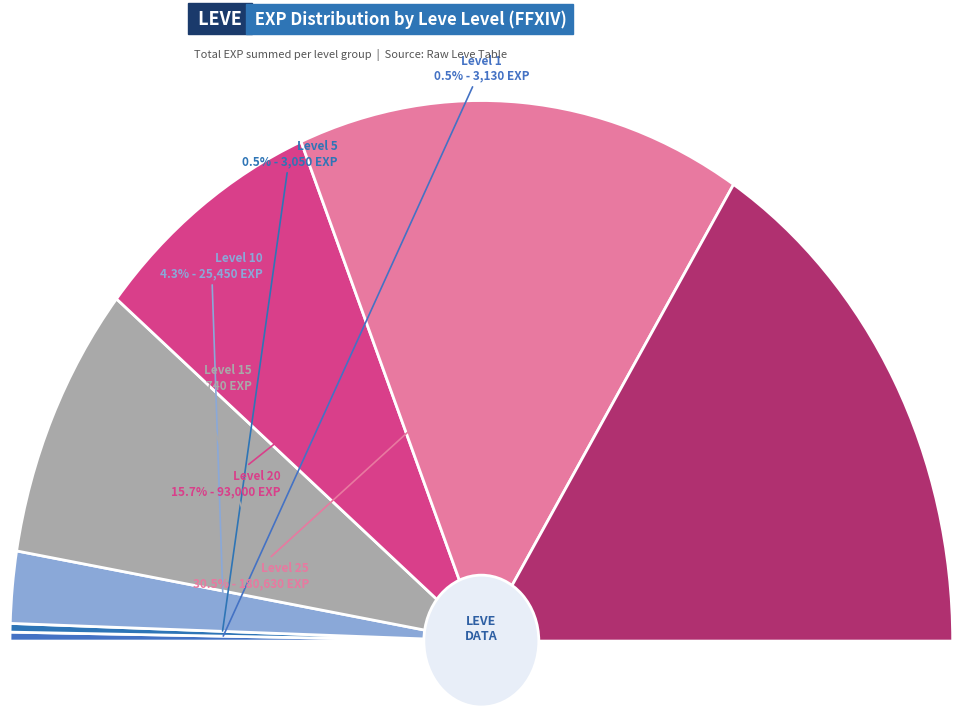

How many segments does this pie chart have?

7